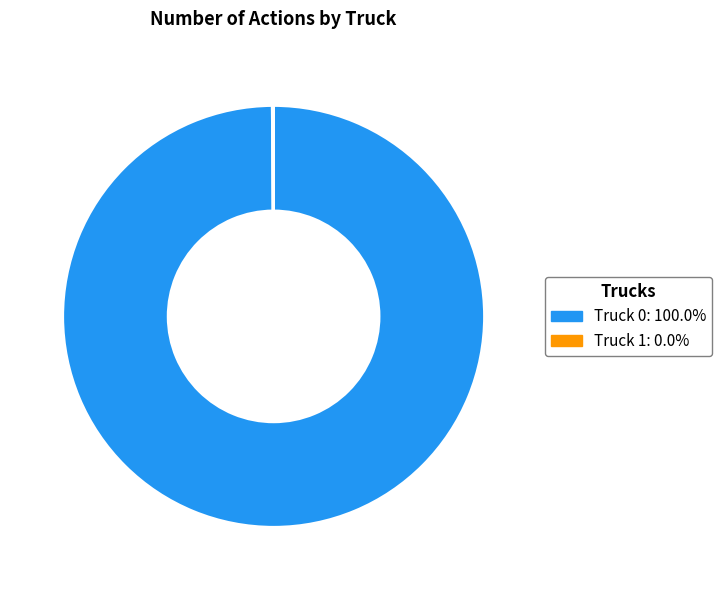

Does Truck 0: 100.0% account for over 50% of the chart?

Yes